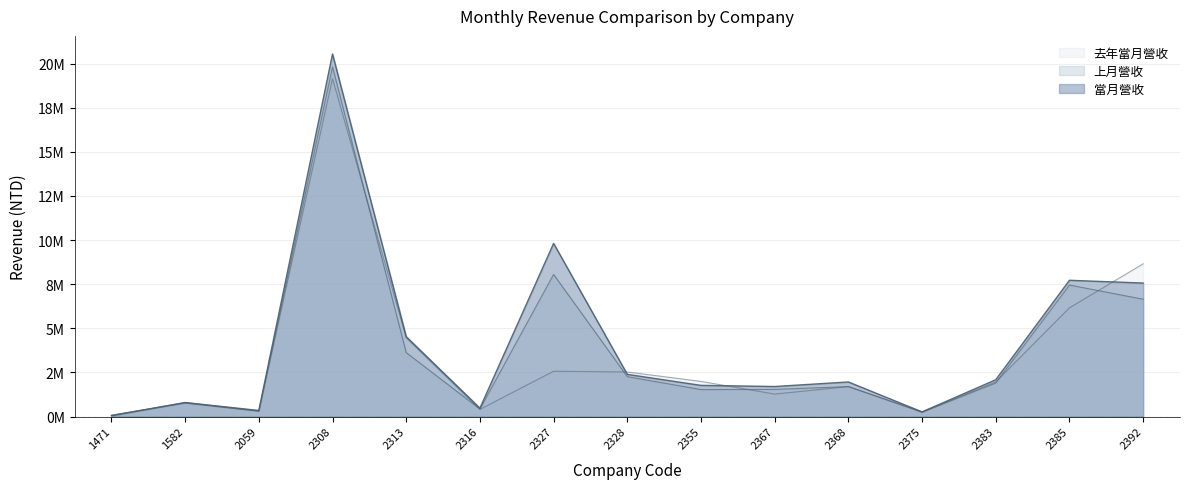

Between 2355 and 2367, which series saw the biggest shift?

去年當月營收